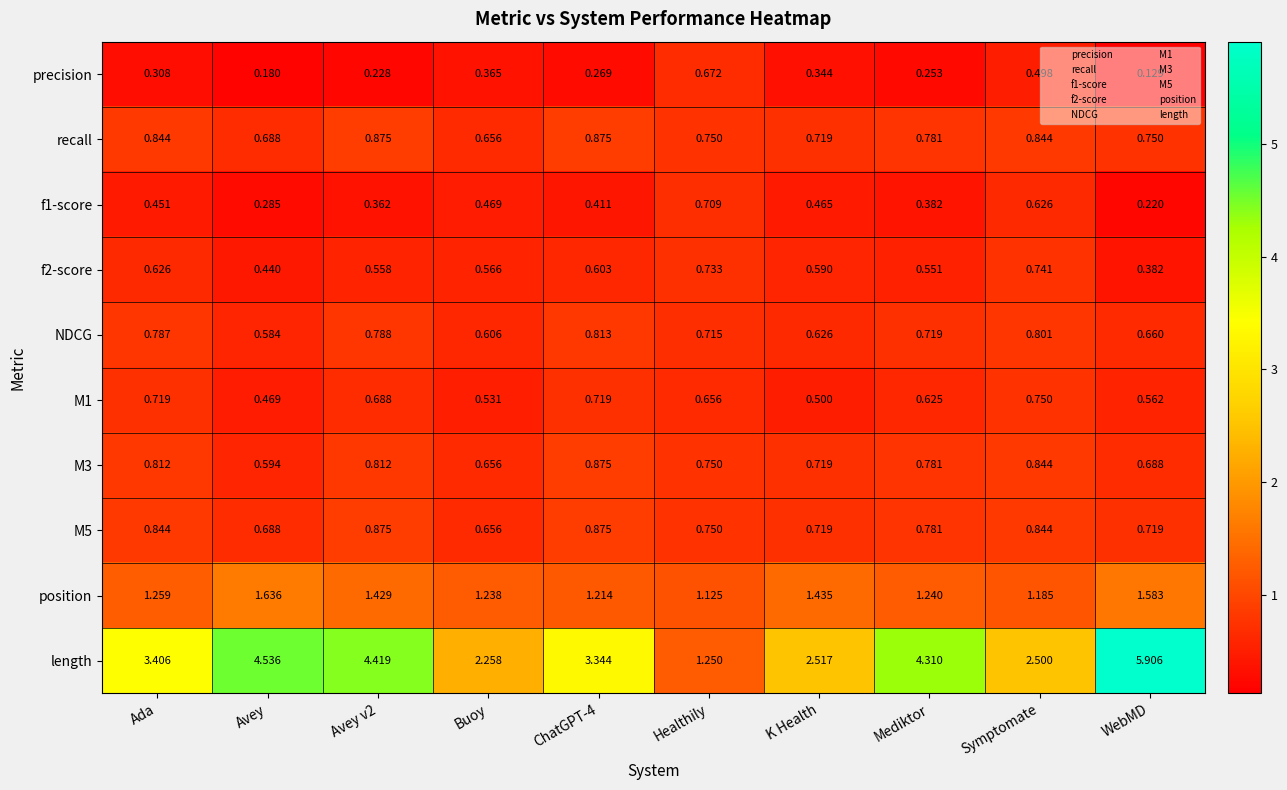

Which label corresponds to the largest value in the chart?

WebMD